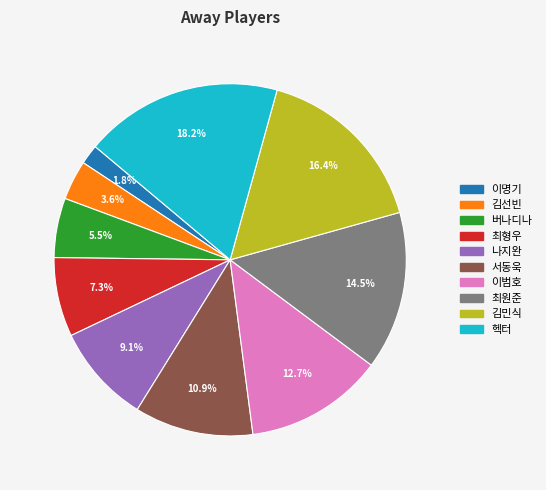

How many slices are in this pie chart?

10